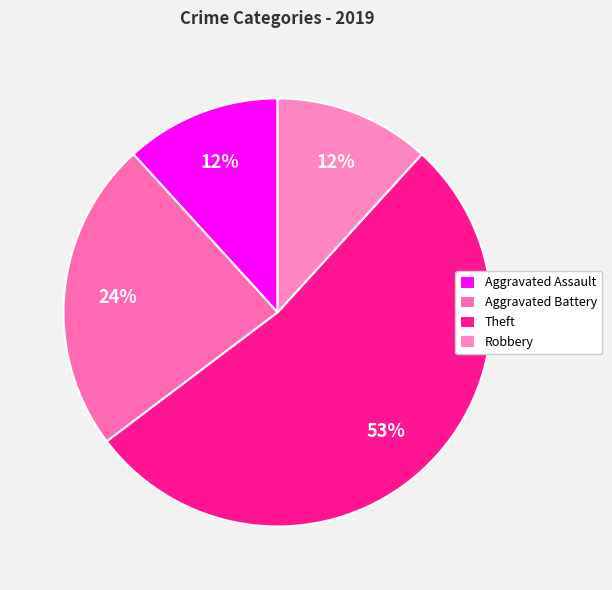

How many segments does this pie chart have?

4